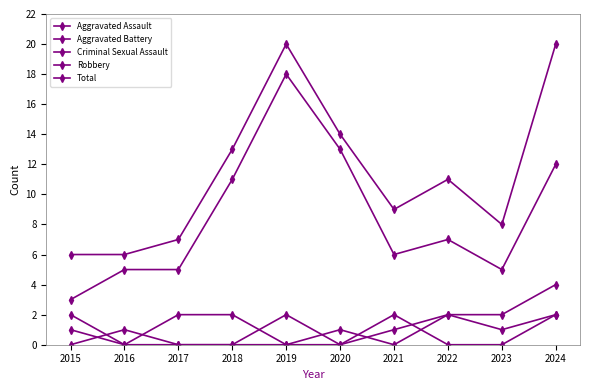

What is the maximum value shown in the chart?

20